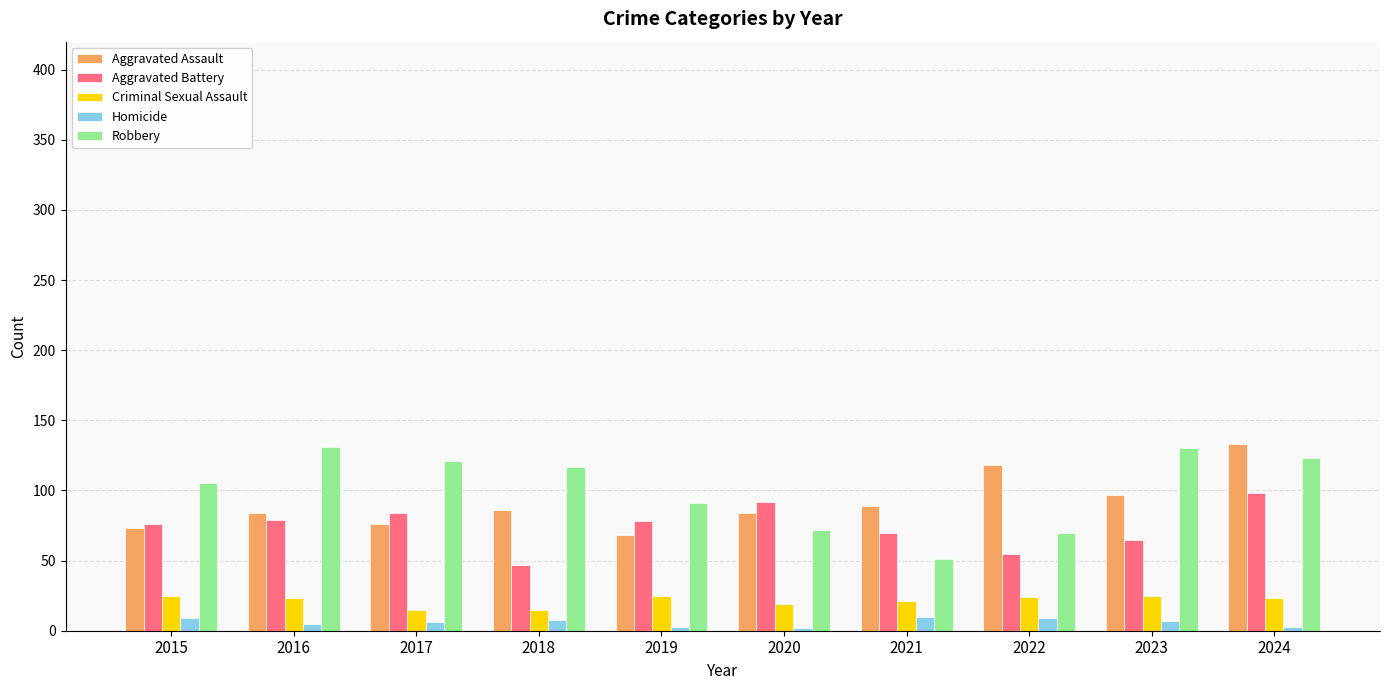

What is the spread (max minus min) of values at 2016?

126